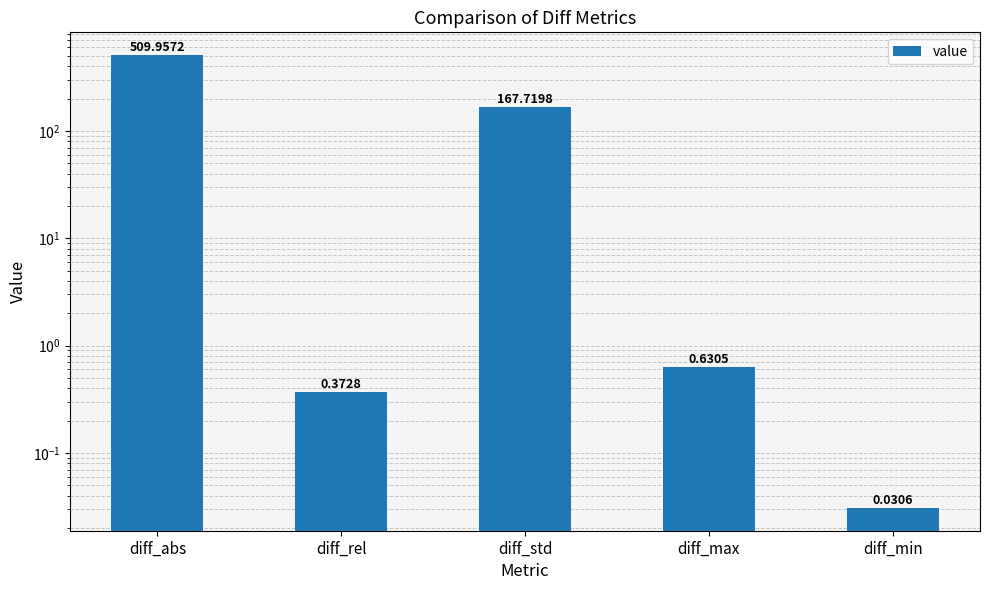

List the labels in order of value, largest first.

diff_abs, diff_std, diff_max, diff_rel, diff_min